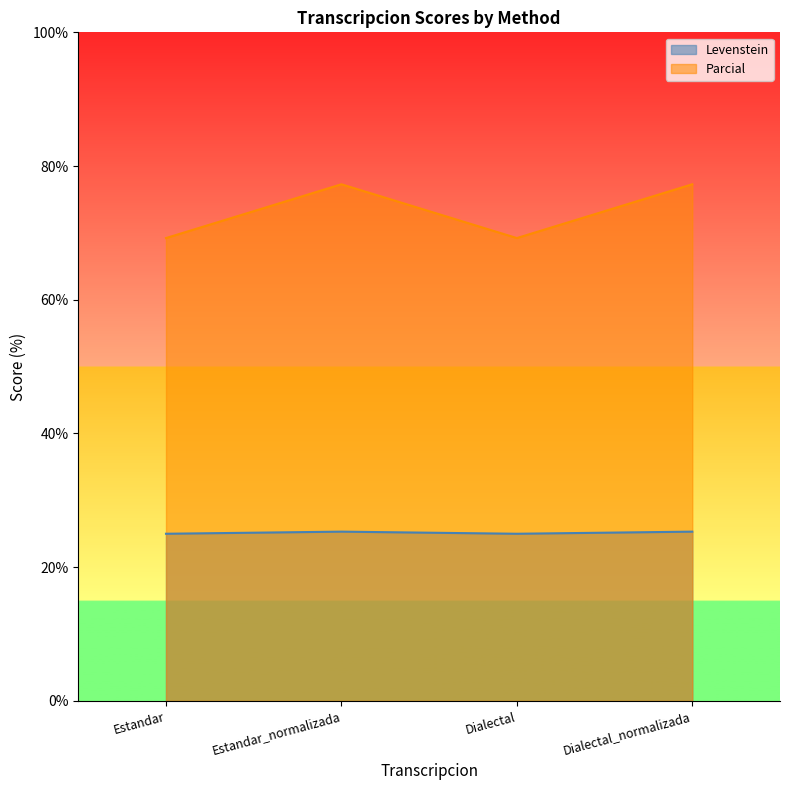

Is it true that Parcial equals 69.2 at Estandar?

True